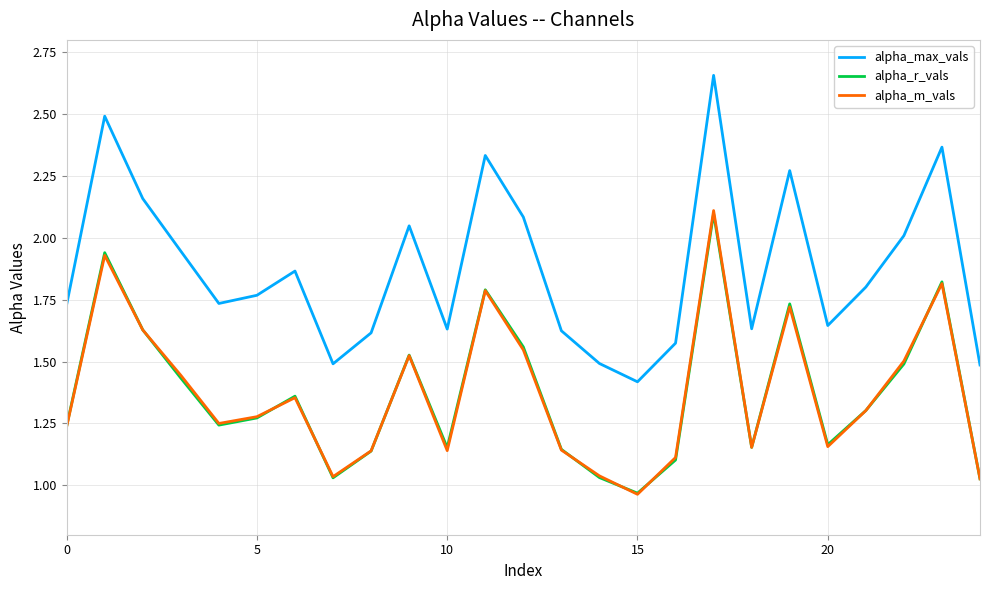

True or false: alpha_m_vals and alpha_max_vals intersect in this chart.

False